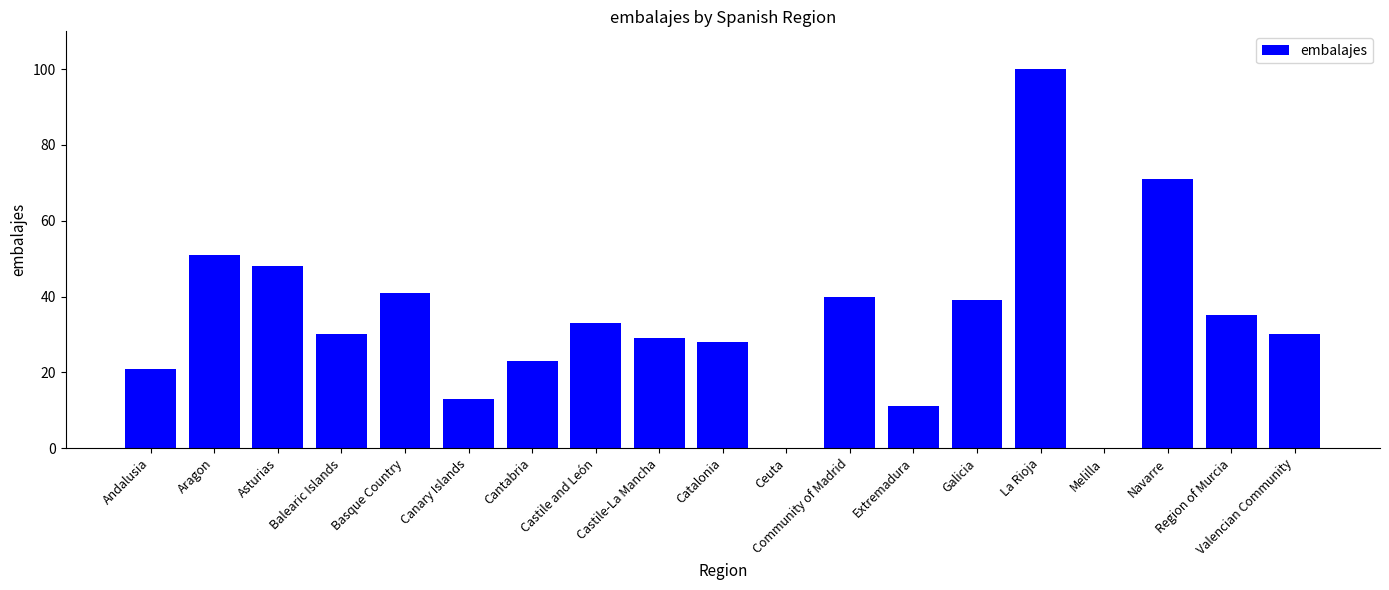

Which has a higher value, Galicia or Valencian Community?

Galicia